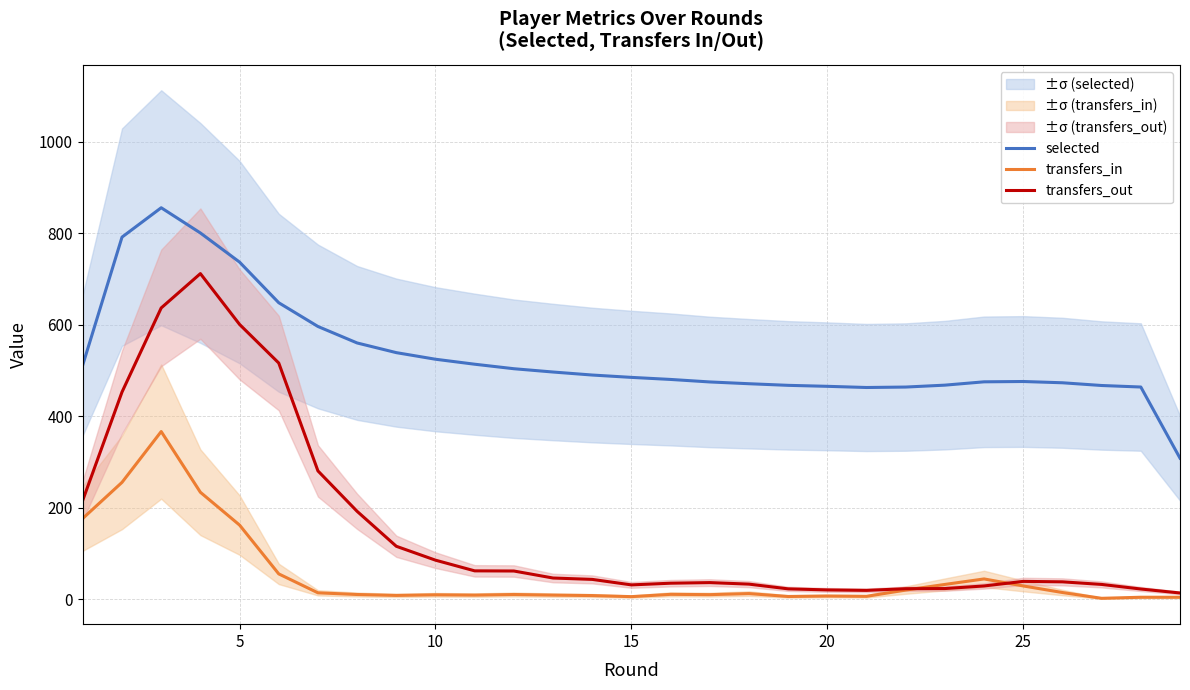

At how many categories does at least one series exceed 425?

28